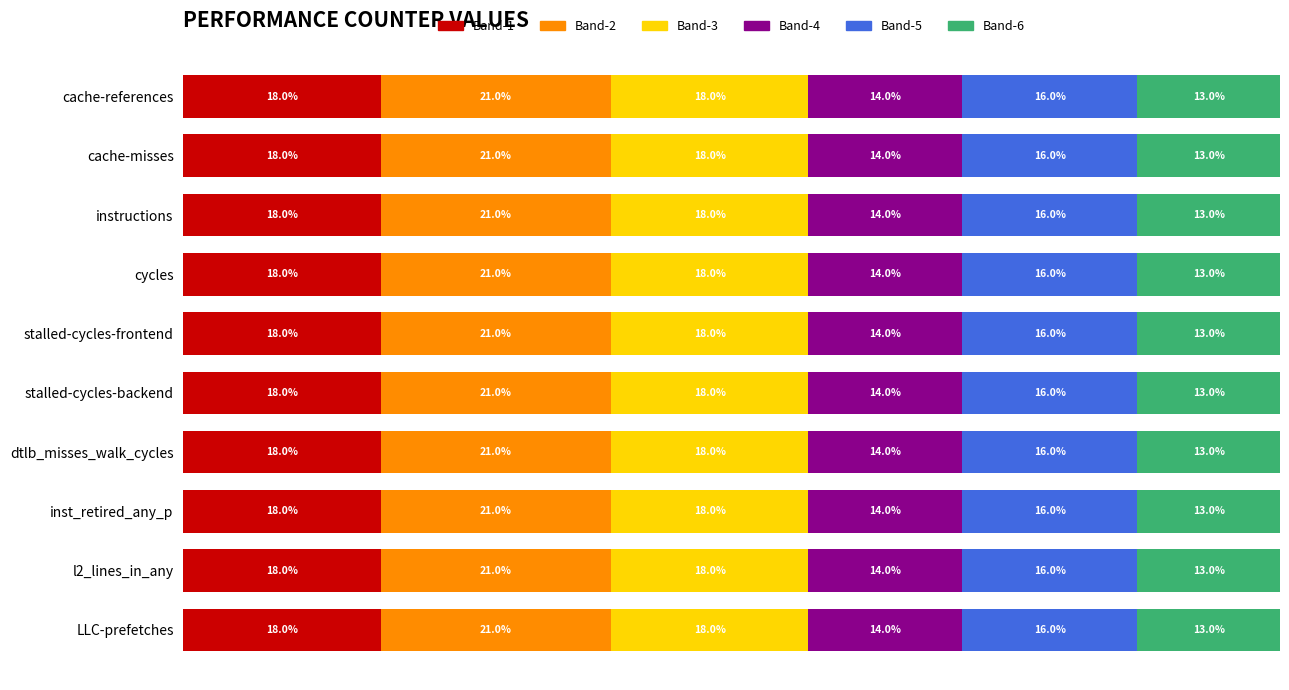

What are all the series names shown in the legend?

Band-1, Band-2, Band-3, Band-4, Band-5, Band-6